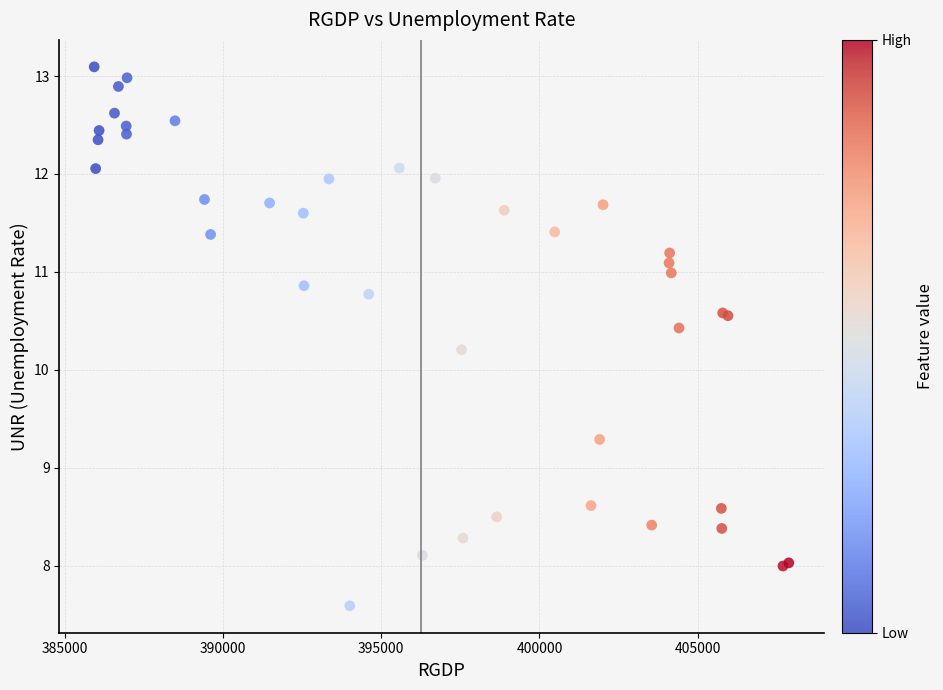

What Y value in the scatter plot is closest to 10?

10.2